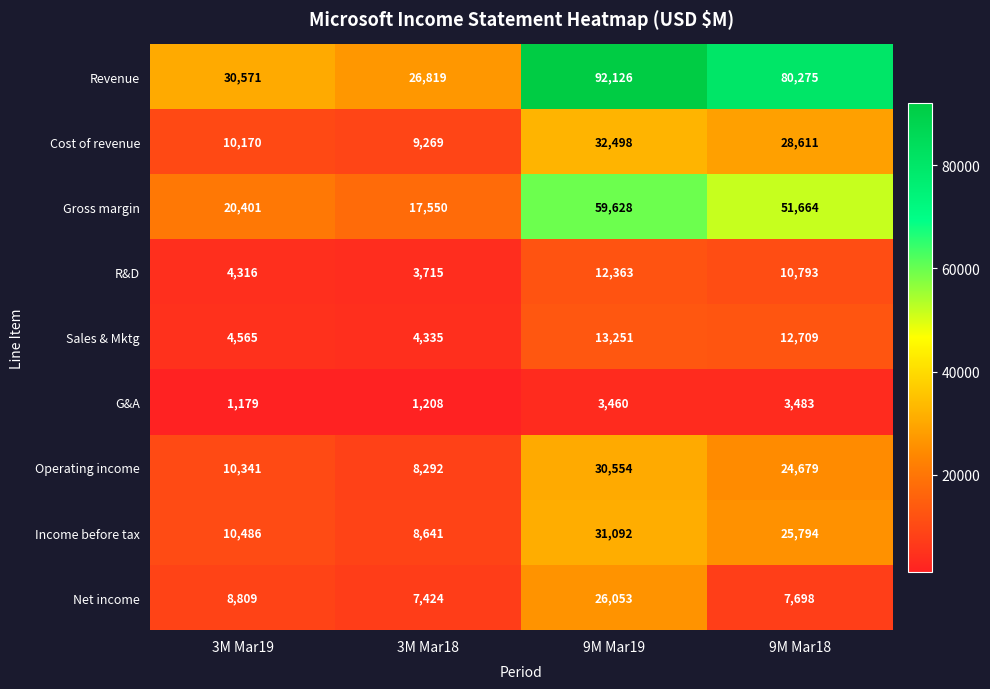

What is the lowest value of the R&D series?

3715